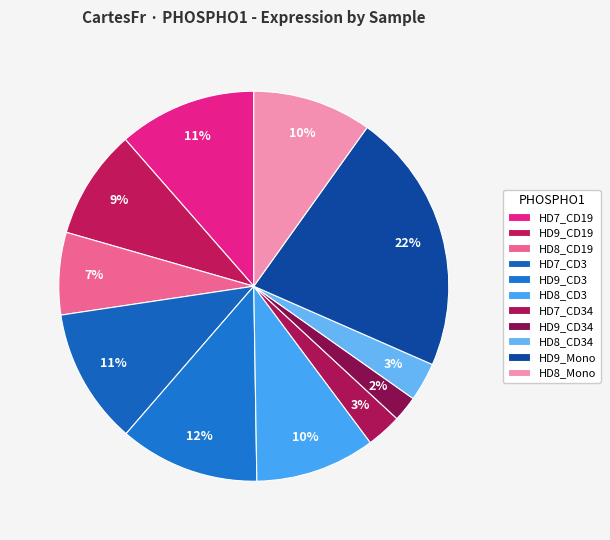

How many segments does this pie chart have?

11